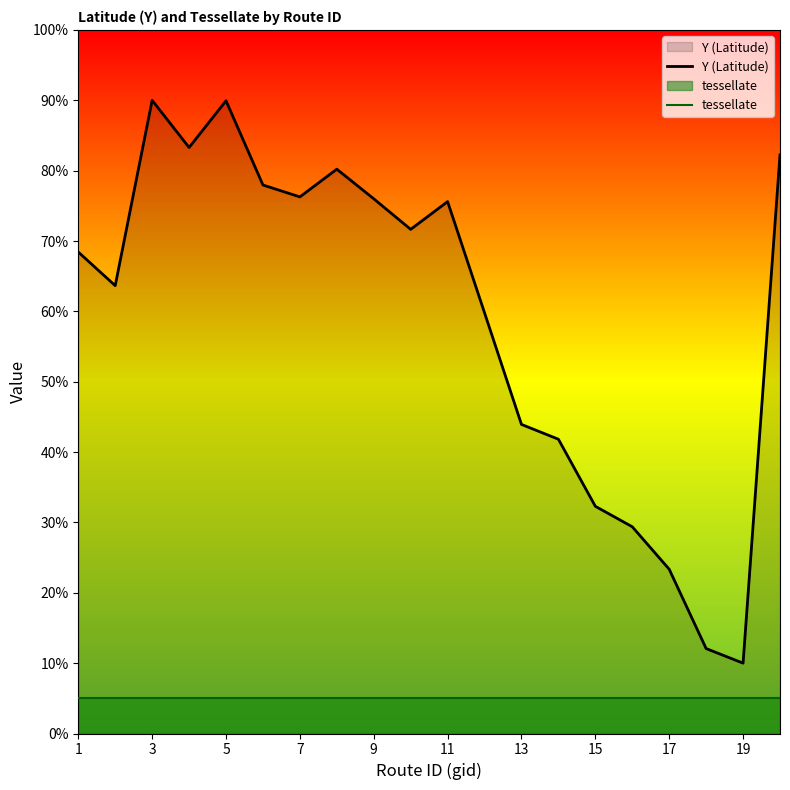

Is it true that Y (Latitude) equals 90.0 at 3?

True